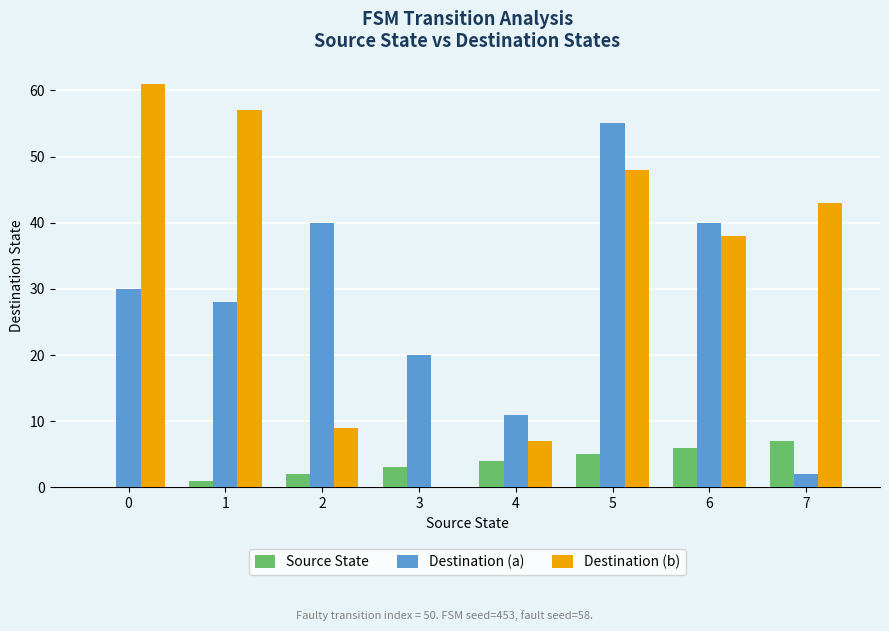

Reading right to left, transcribe all the data shown in this chart.

Source State: 7	6	5	4	3	2	1	0
Destination (a): 2	40	55	11	20	40	28	30
Destination (b): 43	38	48	7	0	9	57	61